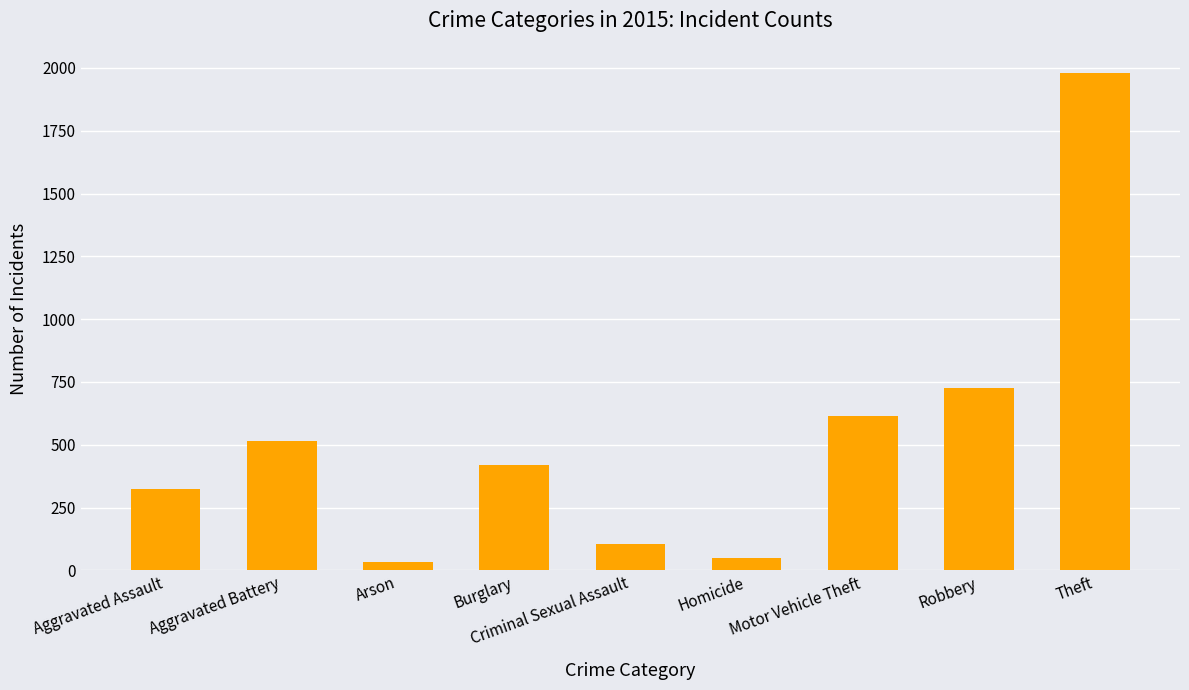

Reading right to left, what are all the values shown in this chart?

1981	726	614	50	105	421	35	515	323